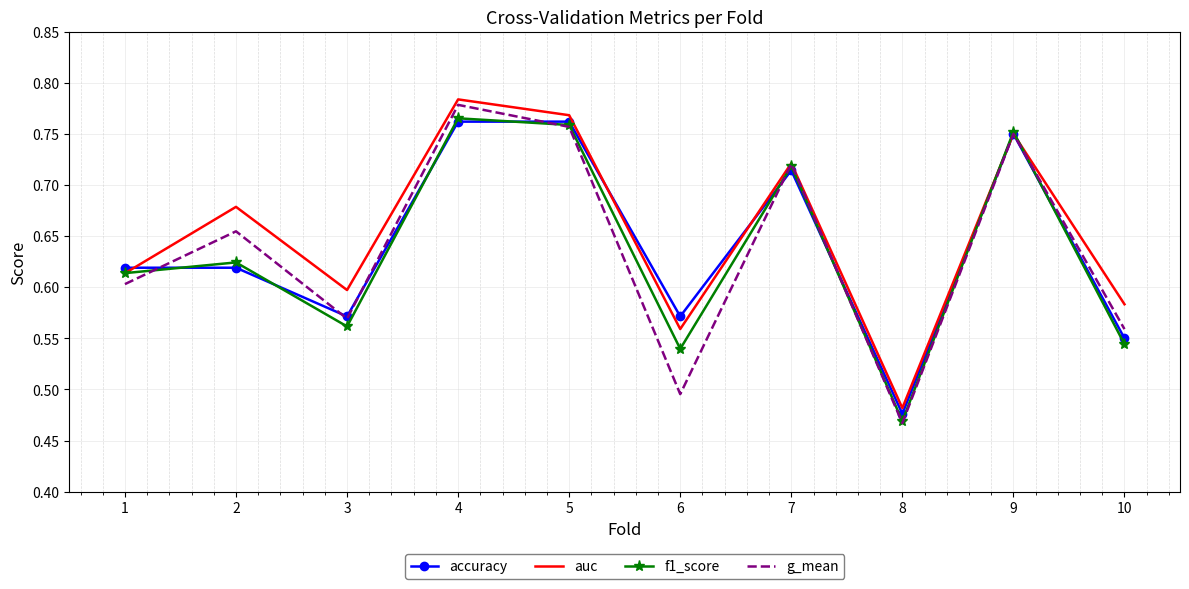

Which series changed the most between 6 and 10?

g_mean